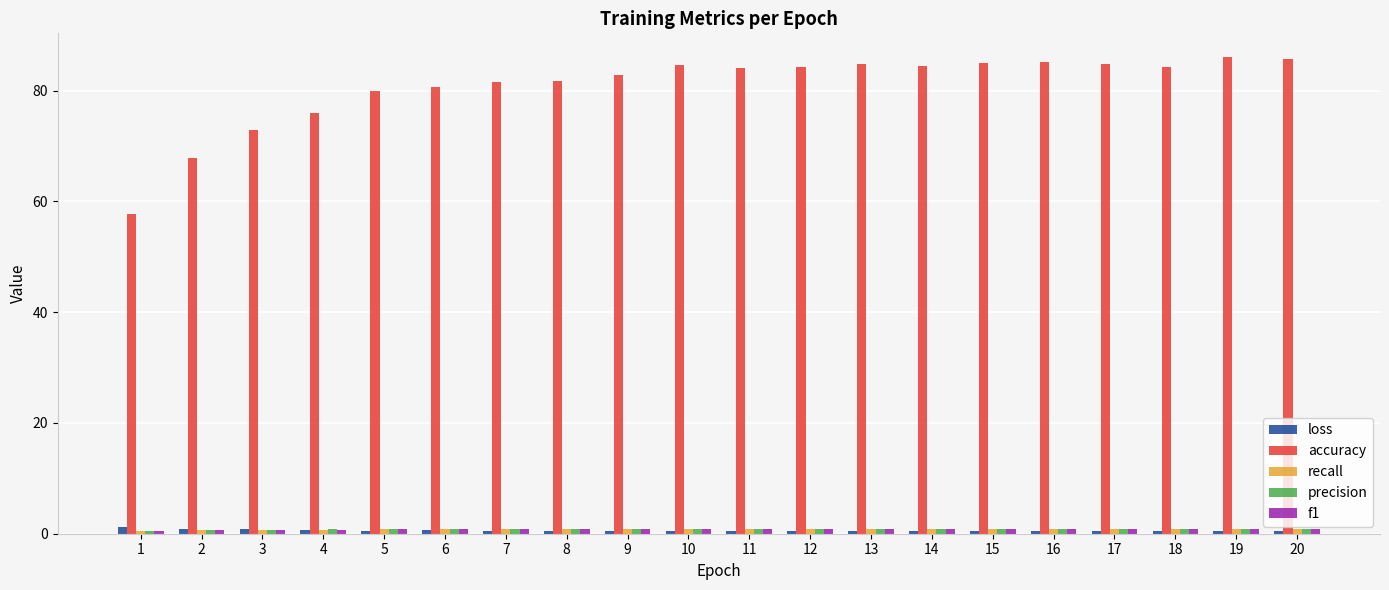

Is it true that accuracy equals 112.8 at 4?

False